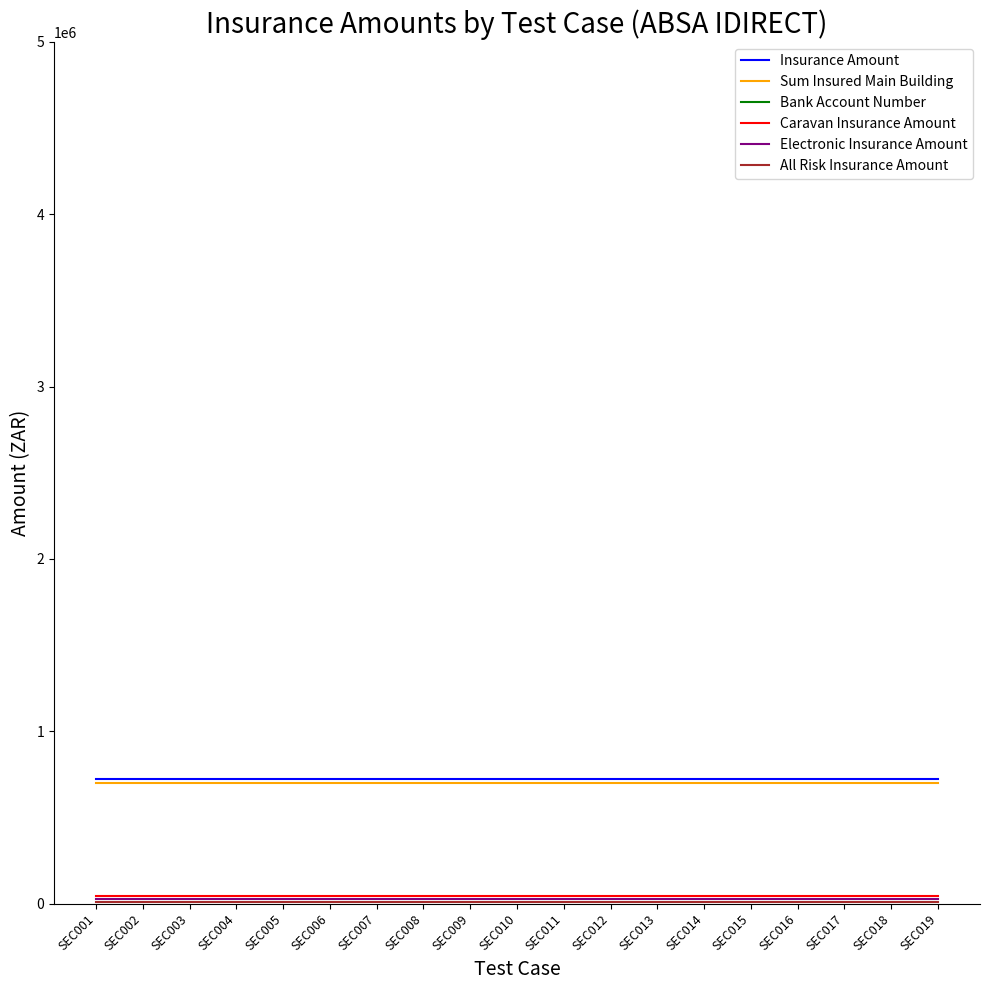

What is the average value of the Electronic Insurance Amount series?

25000